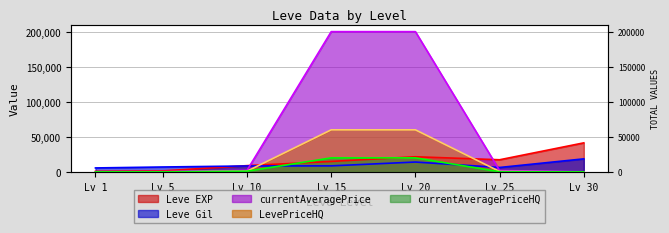

At which label does Leve Gil first exceed 8450?

Lv 15